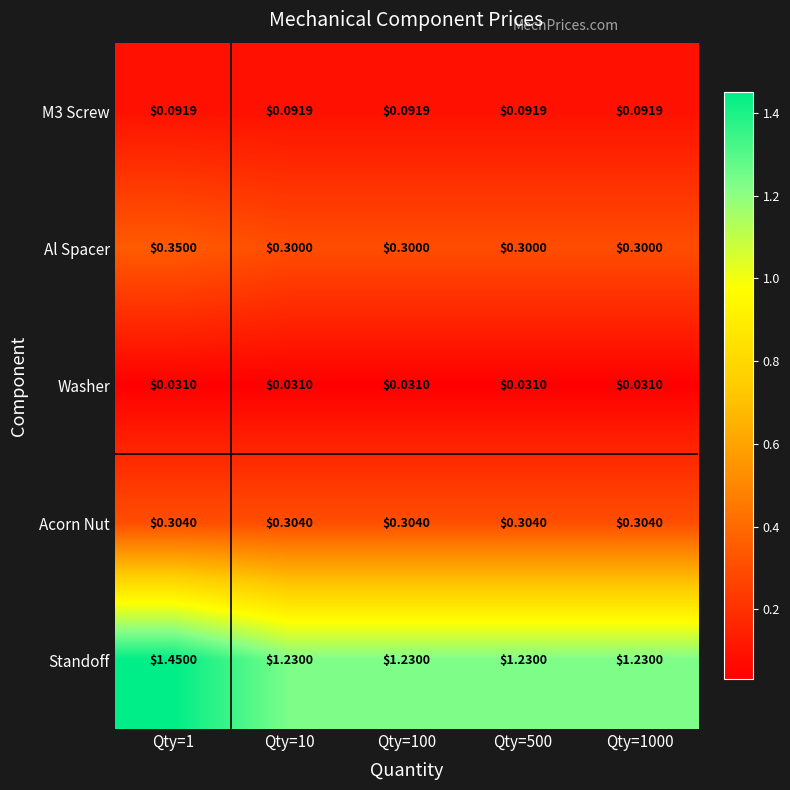

At Qty=10, list the series in order from smallest to largest.

Washer, M3 Screw, Al Spacer, Acorn Nut, Standoff